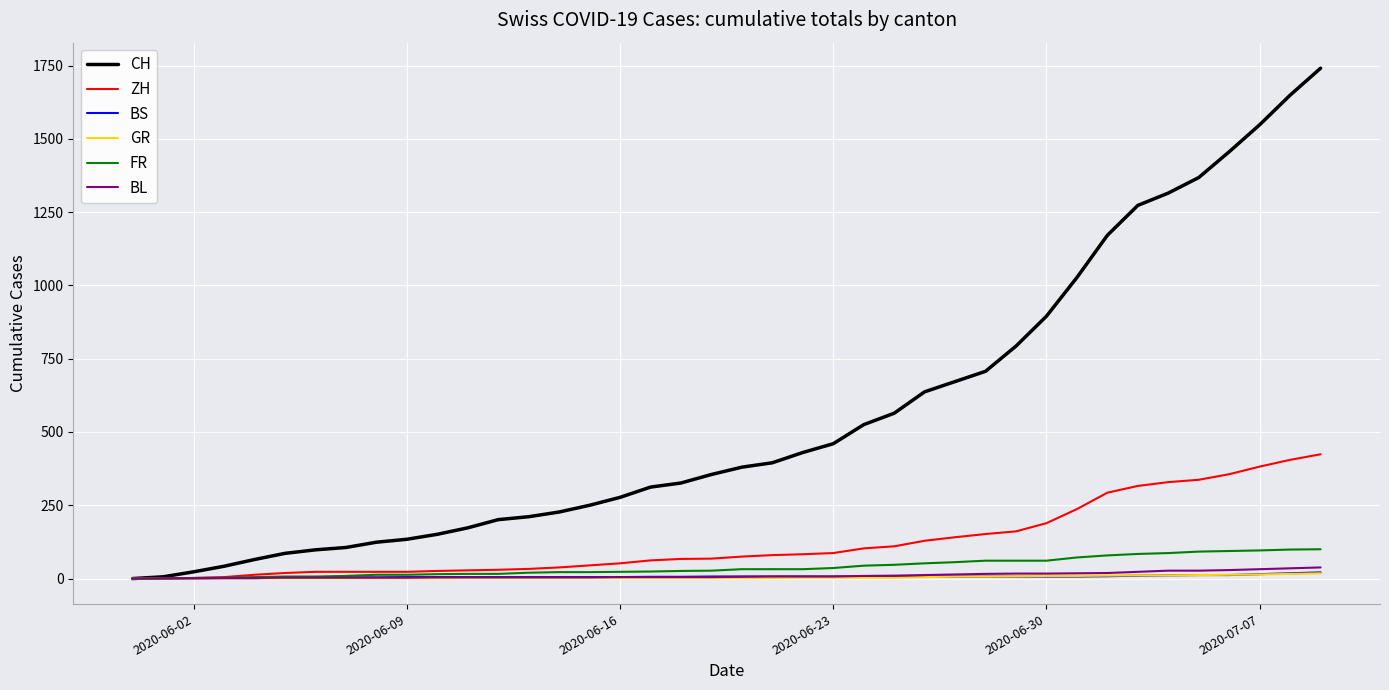

Which series has the largest range (max minus min)?

CH